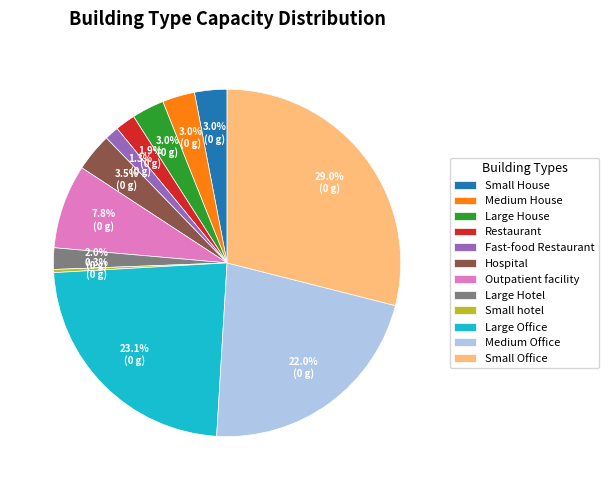

To the nearest percent, what portion does Medium Office represent?

22%